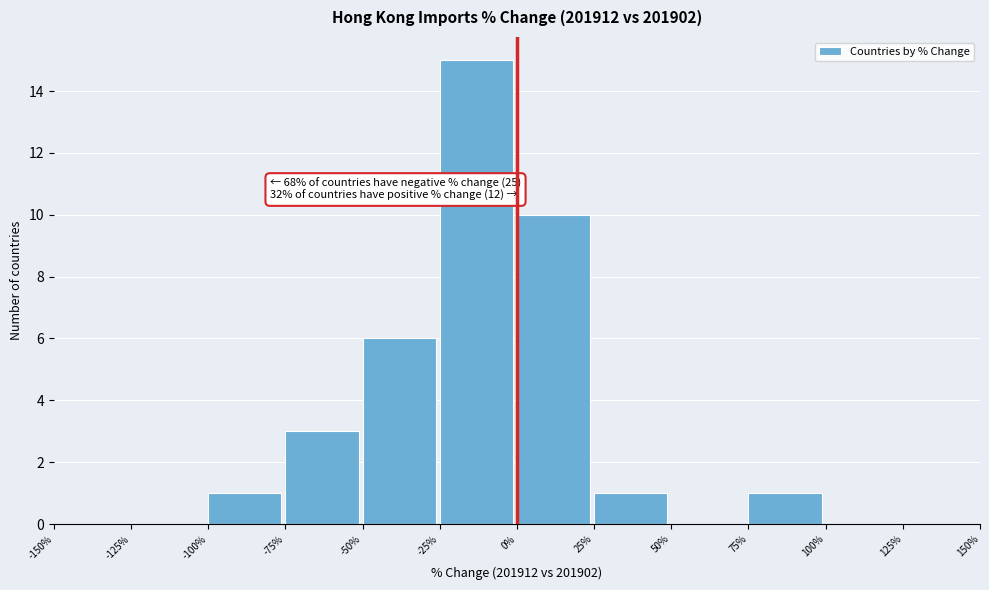

Over which range of the x-axis is the bar tallest?

-25% to 0%